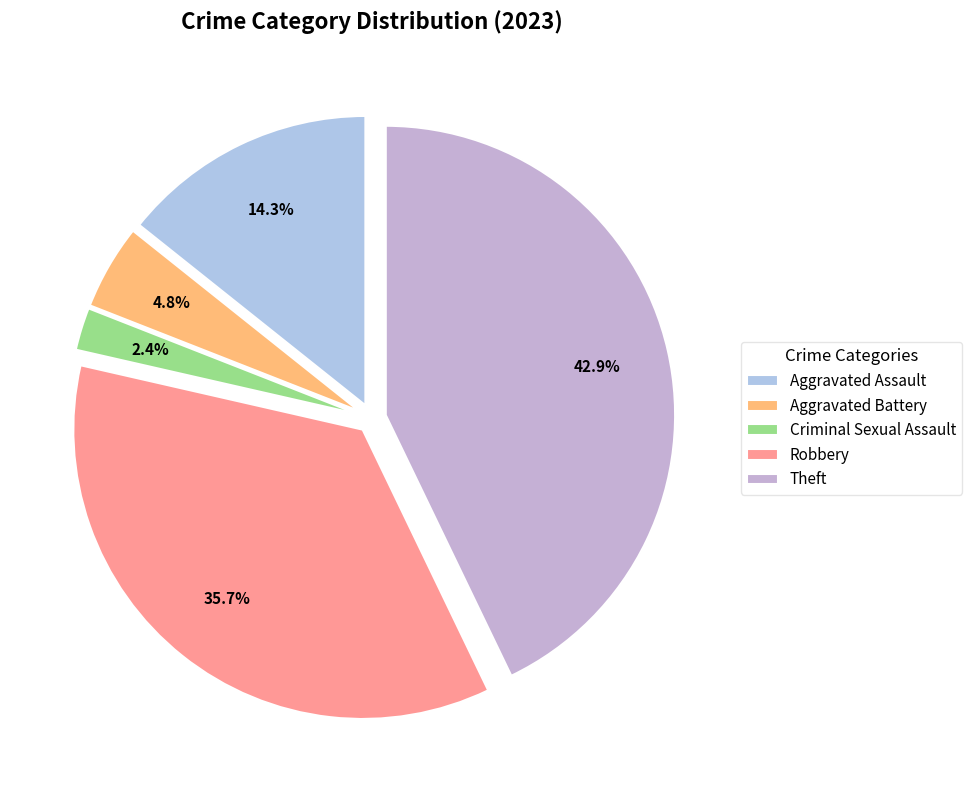

Which has a higher value, Criminal Sexual Assault or Aggravated Assault?

Aggravated Assault